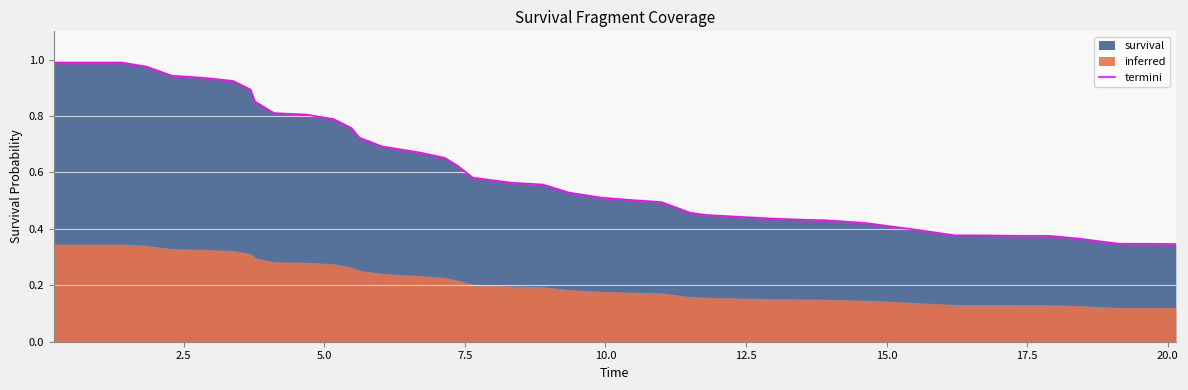

How many lines are shown in the chart?

1